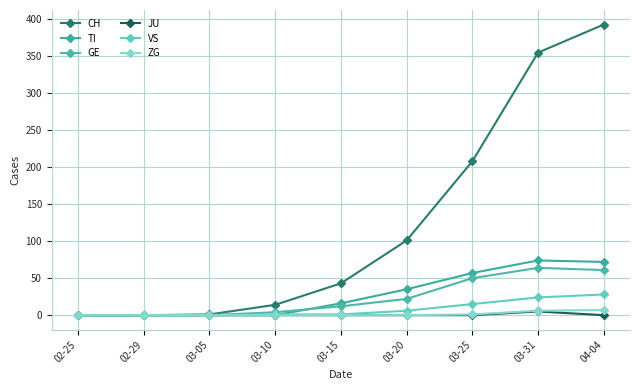

Rank the series at 03-10 from lowest to highest value.

TI, JU, ZG, VS, GE, CH